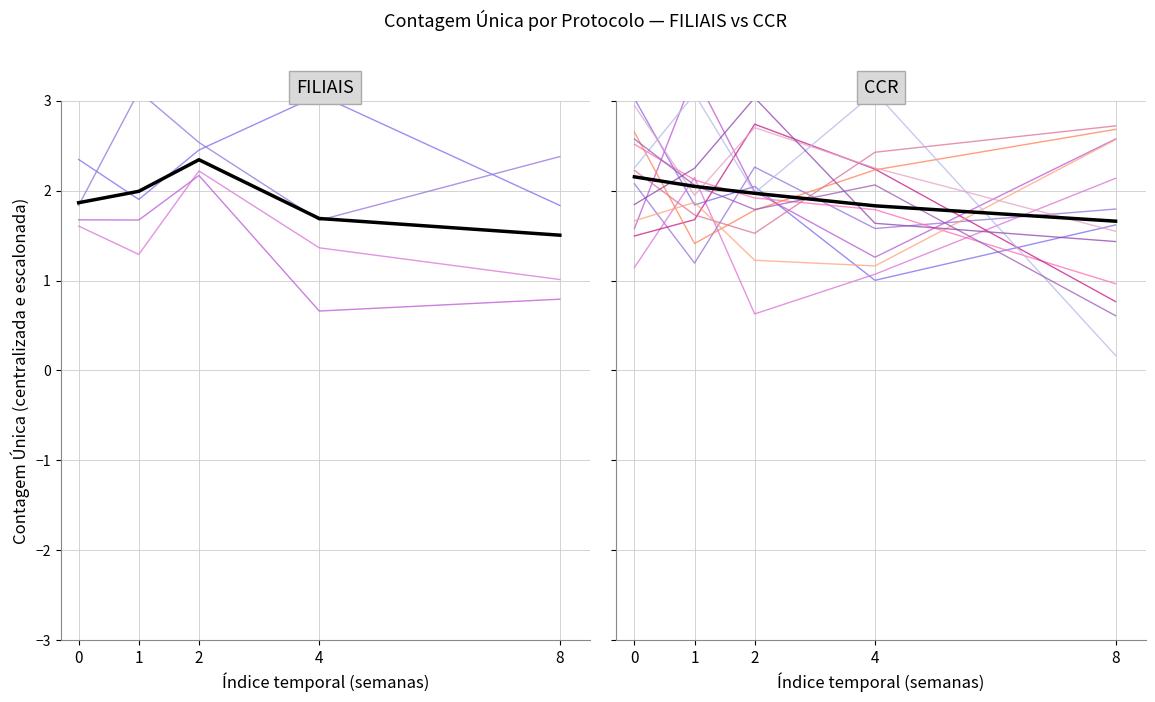

What is the ratio of the value at 2 to the value at 8?

1.2